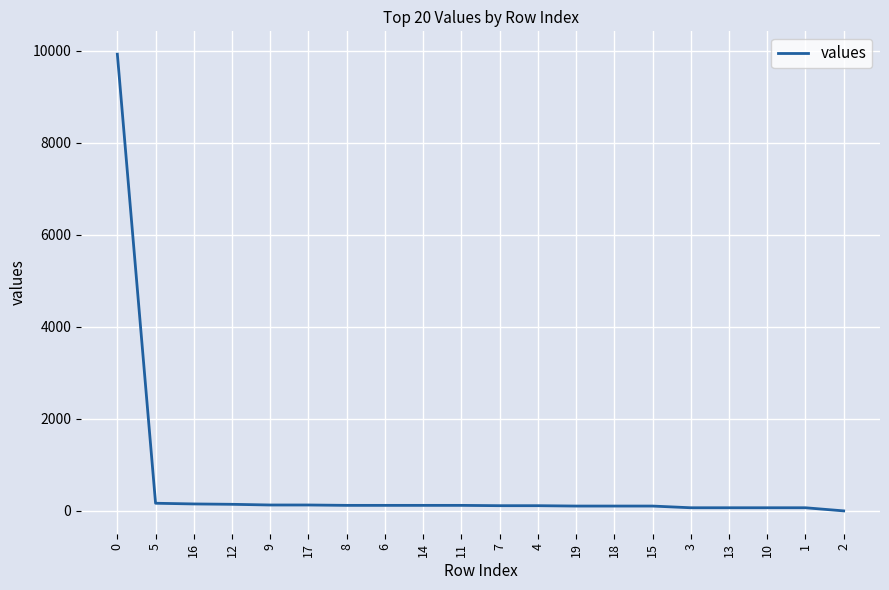

What is the difference between the maximum and minimum values?

9931